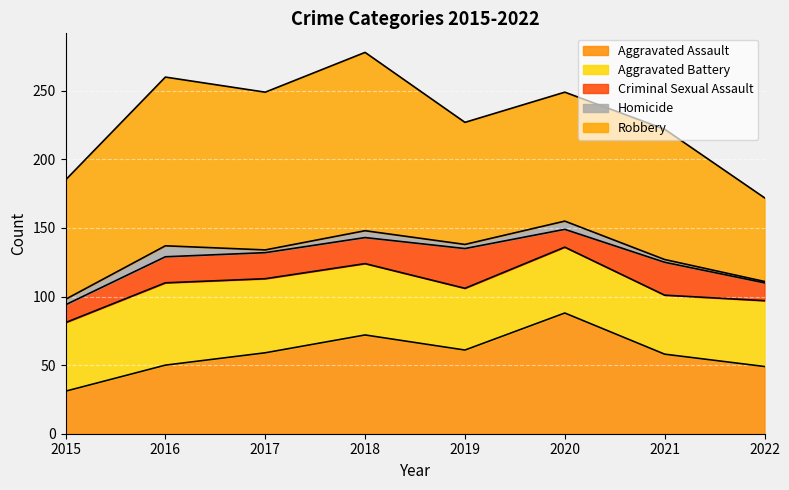

What is the difference between the second highest and second lowest values in the Criminal Sexual Assault series?

11